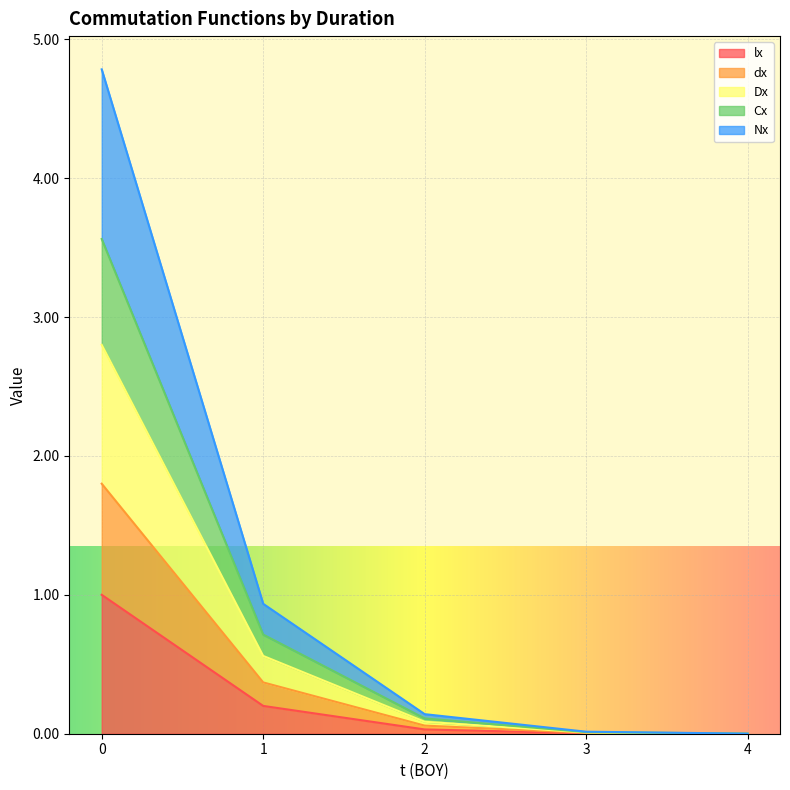

What is the sum of all lx values?

1.2